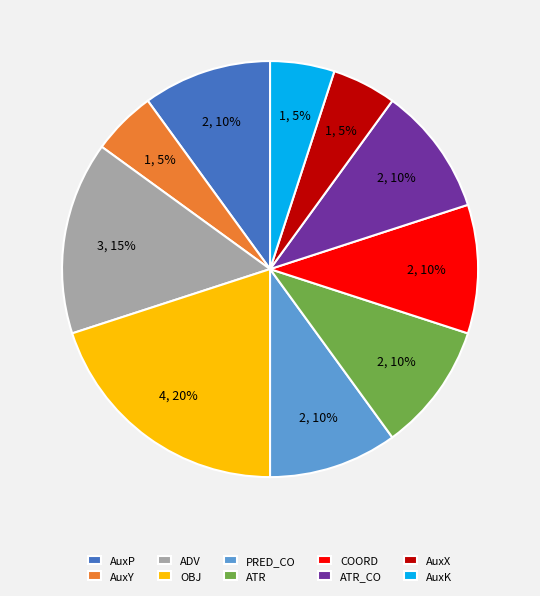

To the nearest percent, what is the average slice percentage?

10%